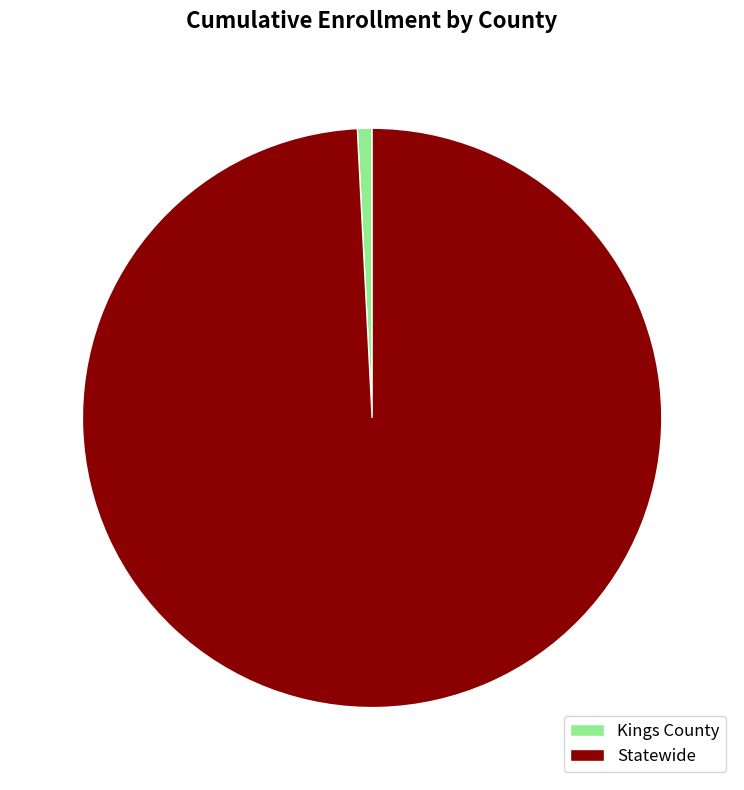

Combined, do Kings County and Statewide account for over 50%?

Yes